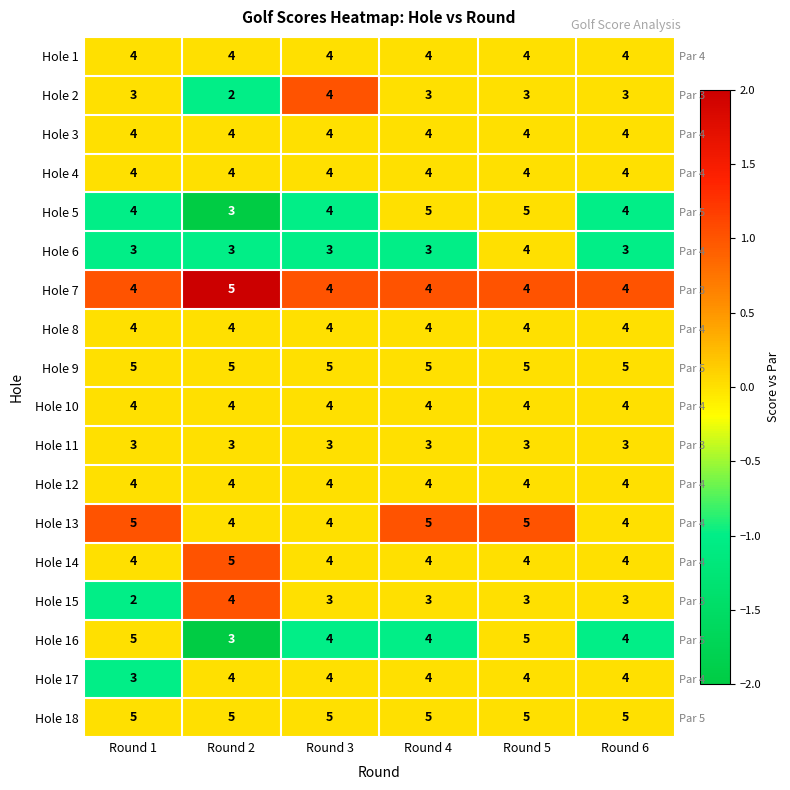

Where is Hole 1 nearest to the value 0?

Round 1